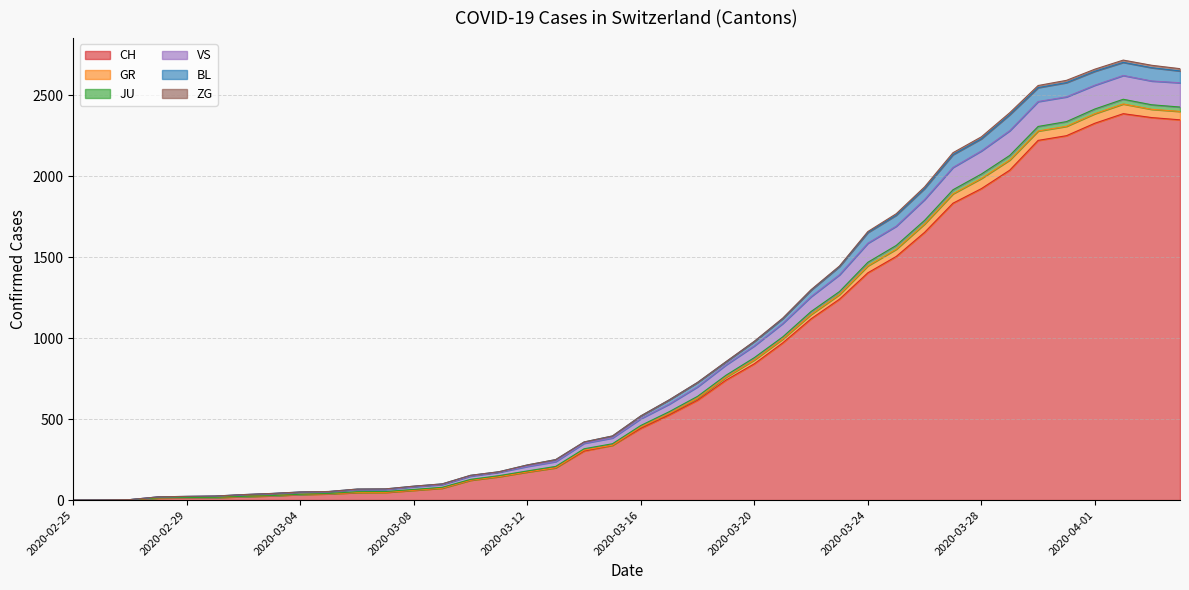

Is it true that VS equals 503 at 2020-03-16?

True